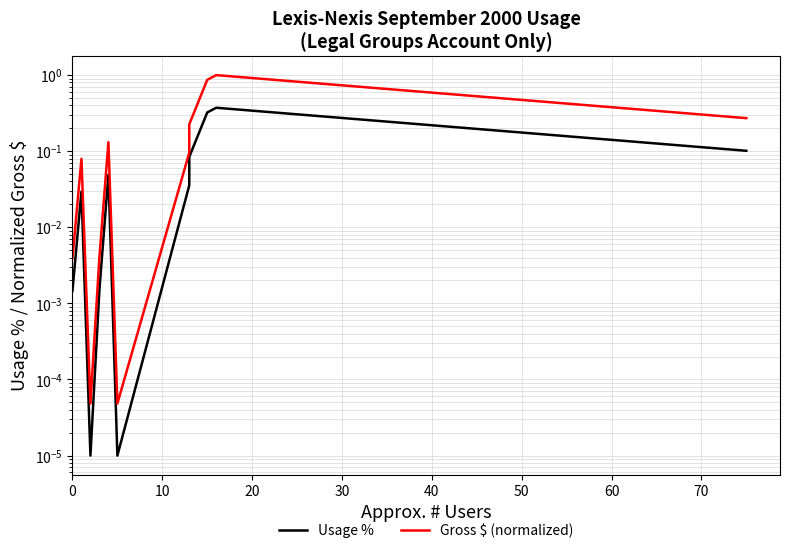

True or false: Usage % and Gross $ (normalized) cross at least once.

False